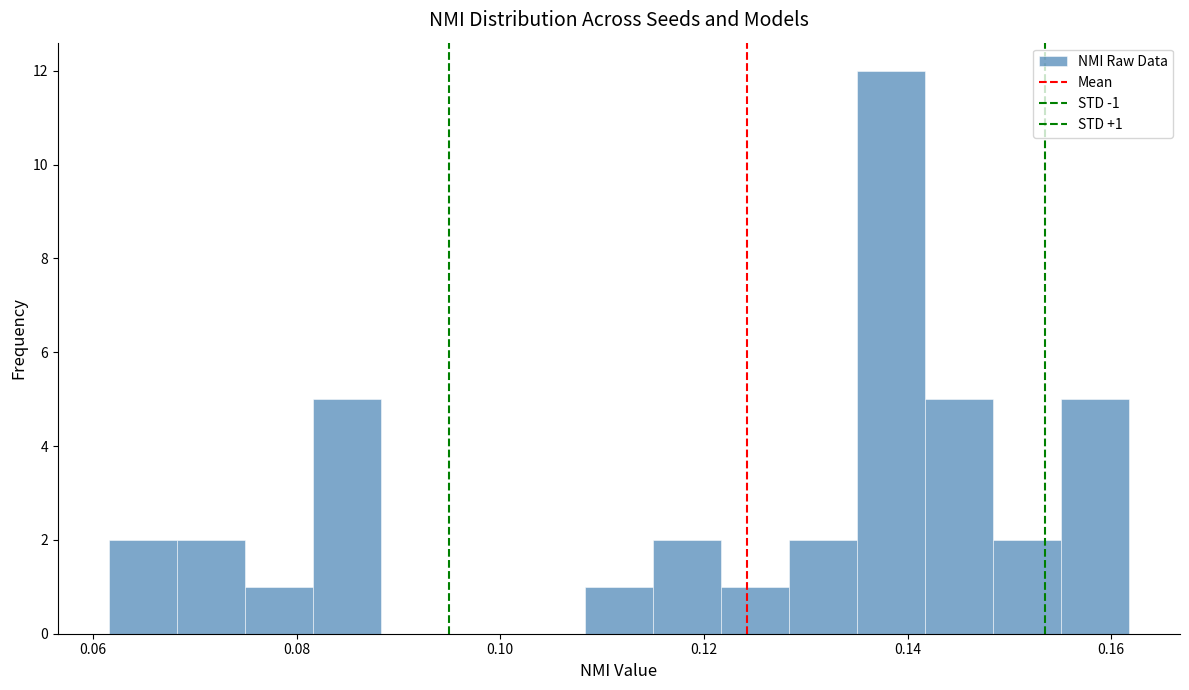

Read against the x-axis, roughly where is the centre of the tallest bar?

0.138